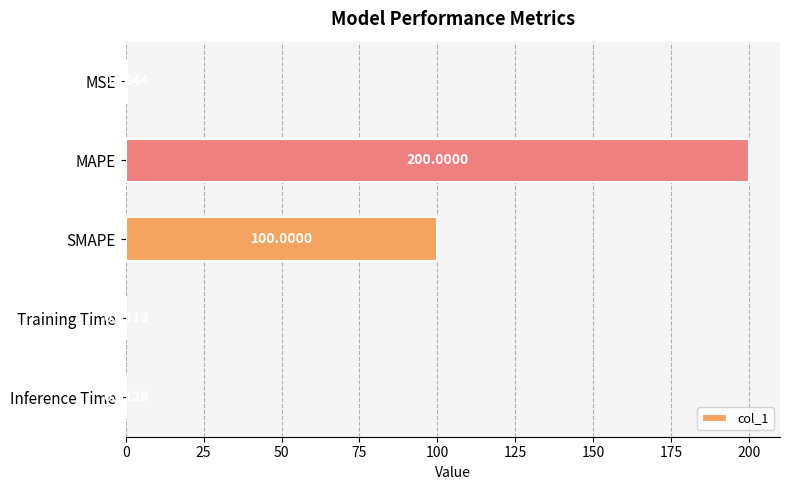

What is the sum of all values?

300.3